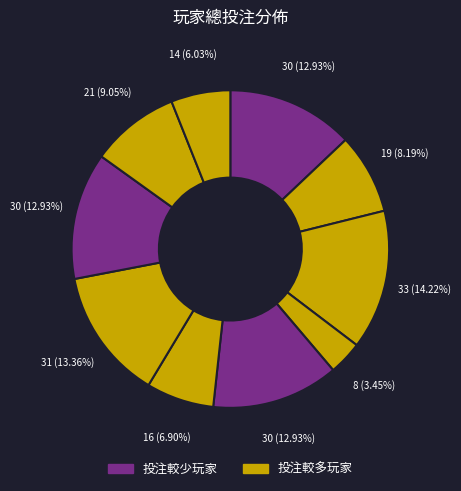

Which category has the biggest portion of the pie?

玩家 3